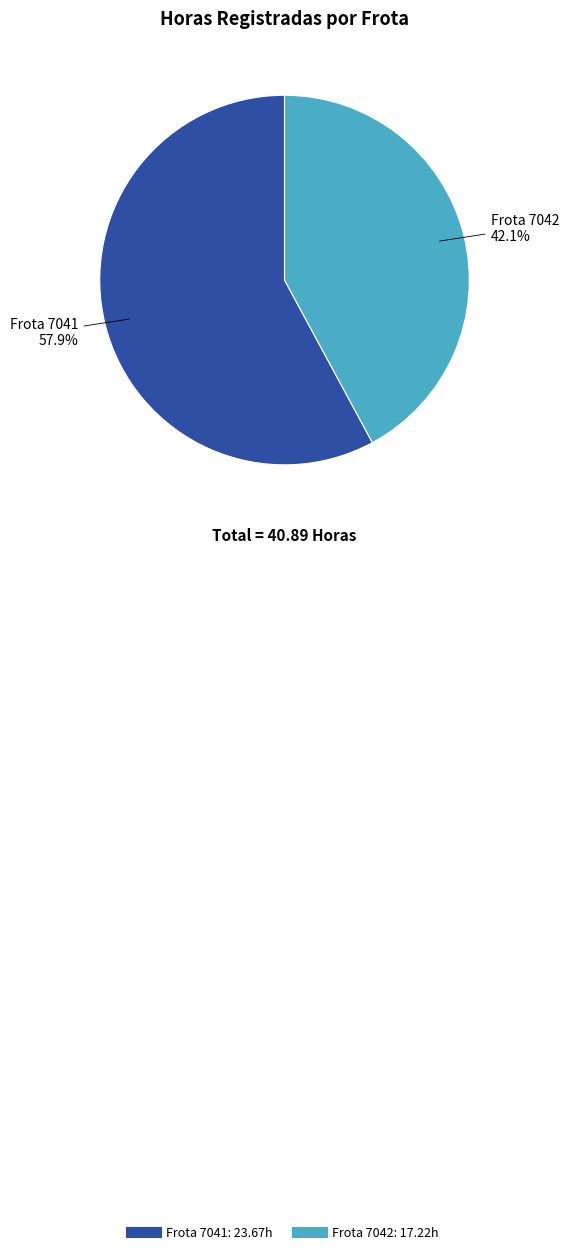

Does any single category account for the majority?

Yes